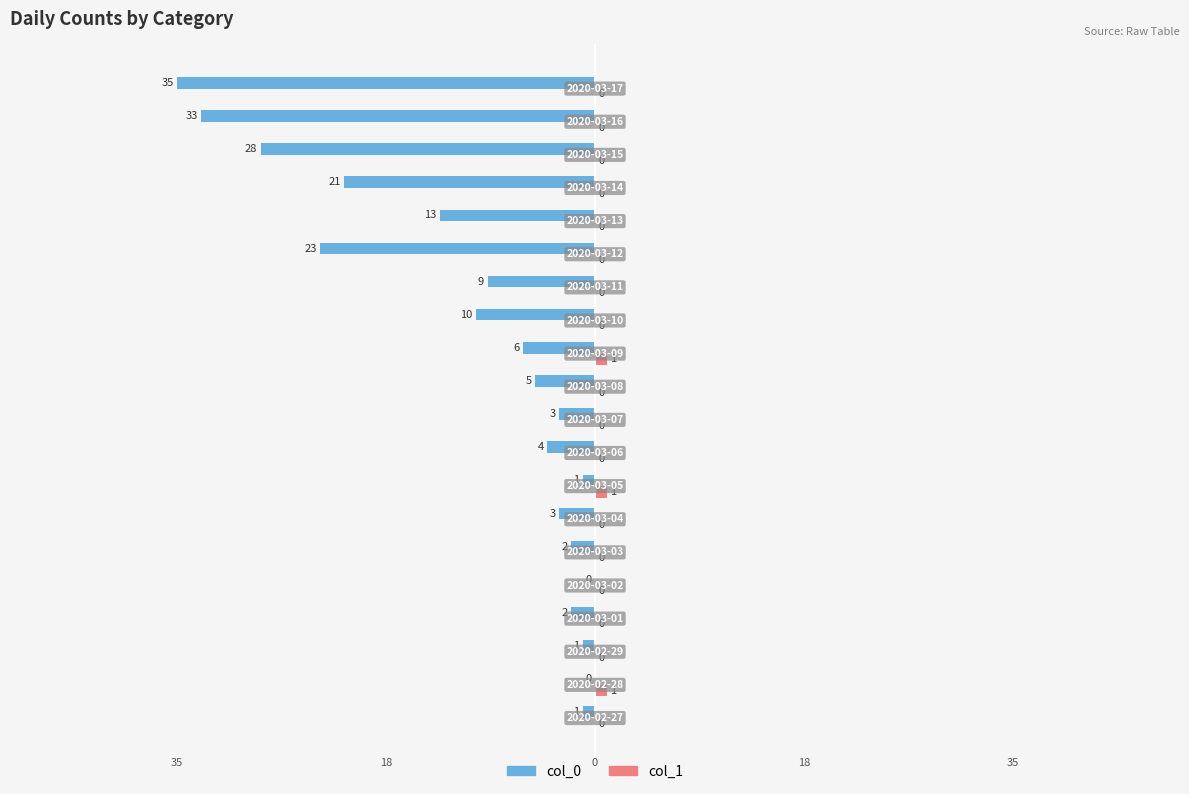

Which series has the largest total across all categories?

col_1